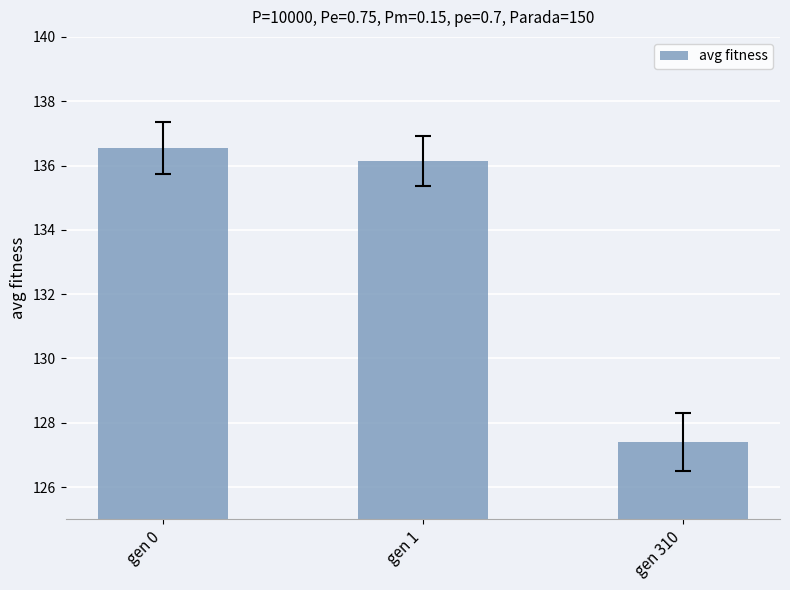

List the labels in order of value, smallest first.

gen 310, gen 1, gen 0